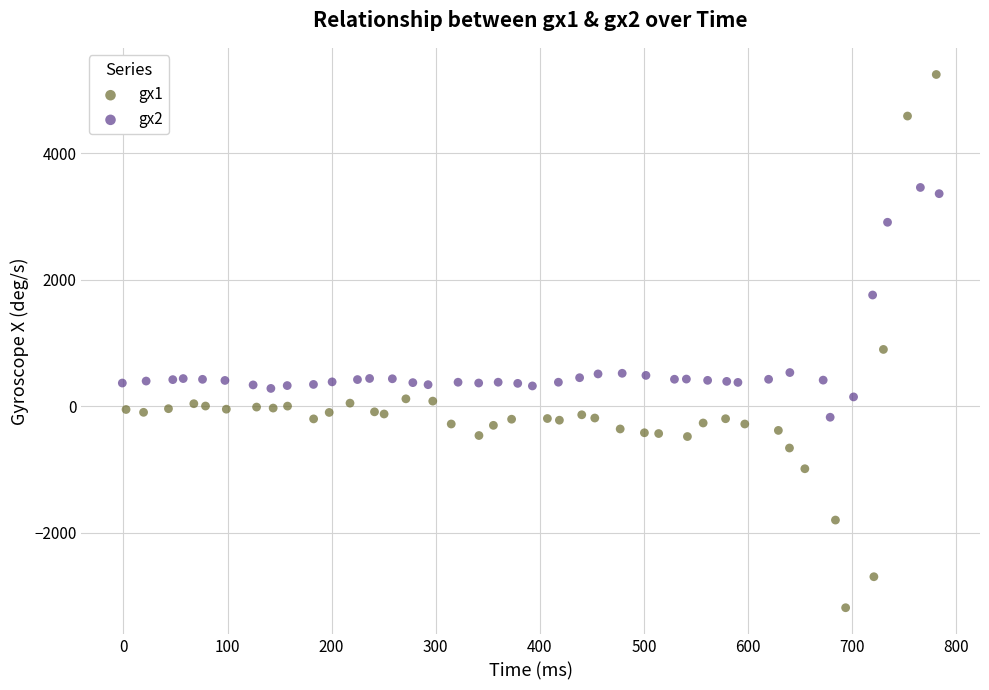

Which series has the largest Y range (max minus min)?

gx1